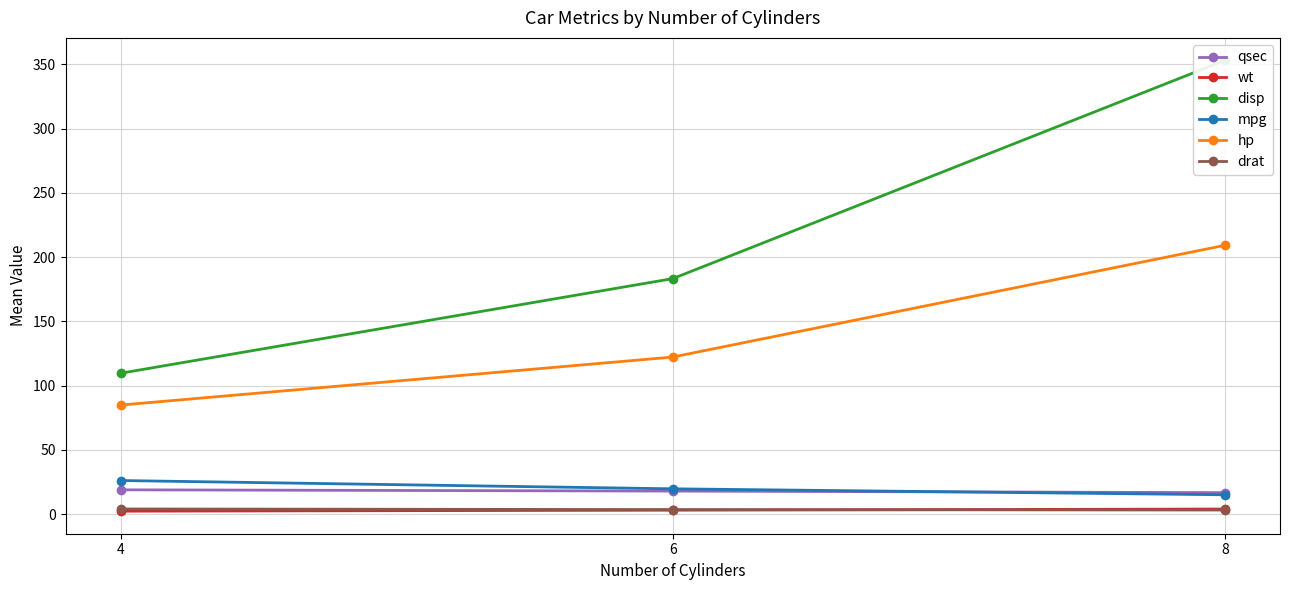

Which series has the largest total across all categories?

disp